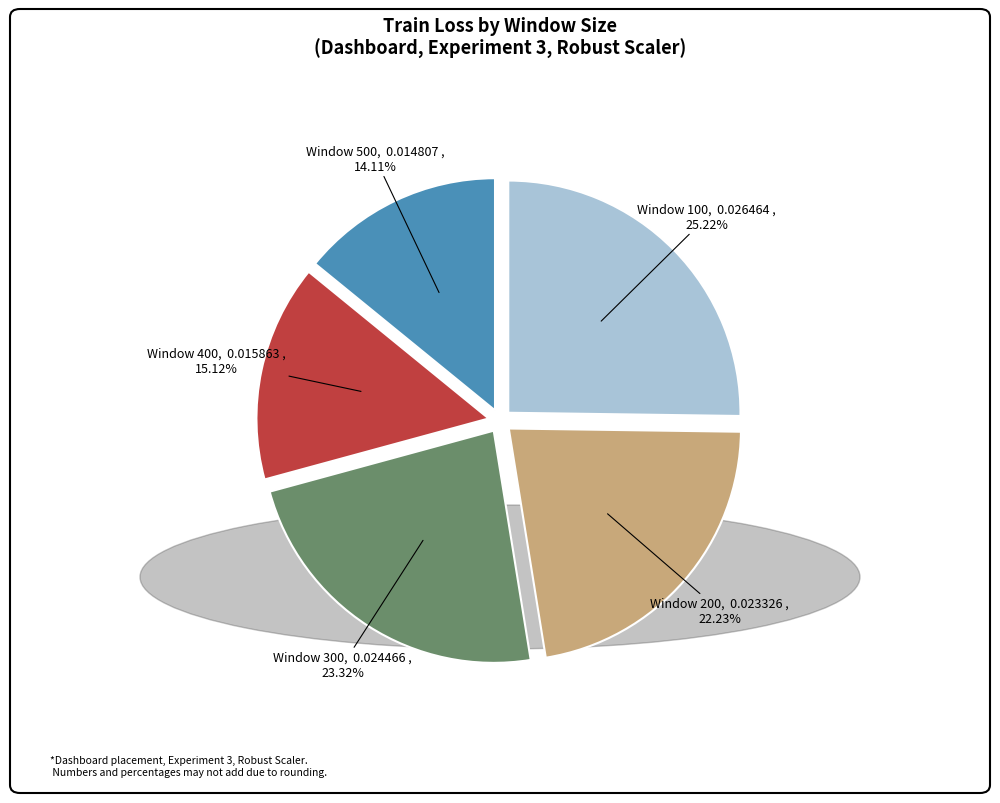

Is the sum of Window 300 and Window 100 greater than half?

No